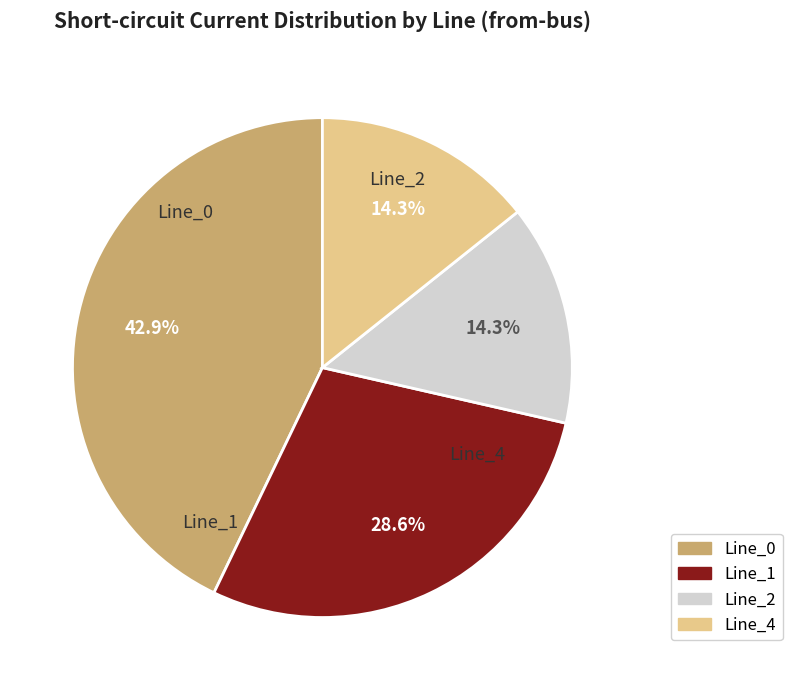

How many segments does this pie chart have?

4